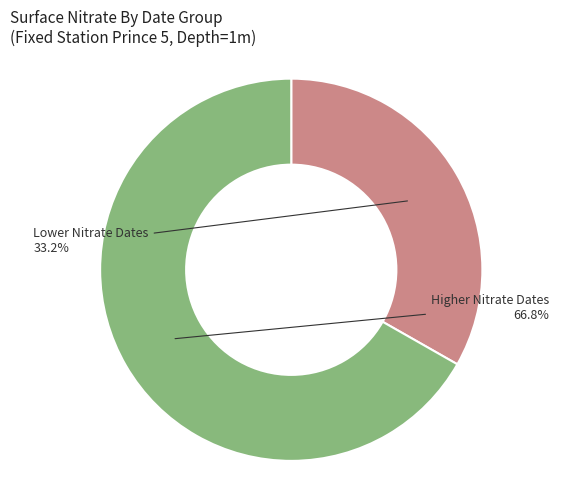

Is there any slice that represents more than half of the pie?

Yes